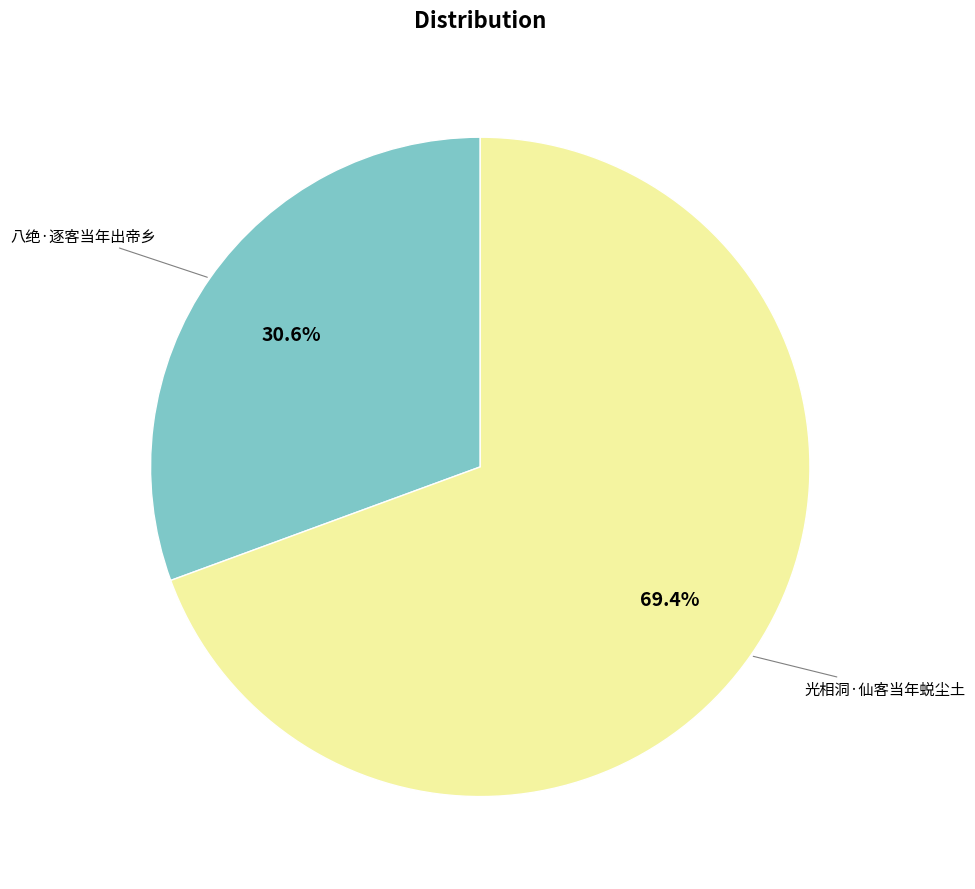

Is there any slice that represents more than half of the pie?

Yes